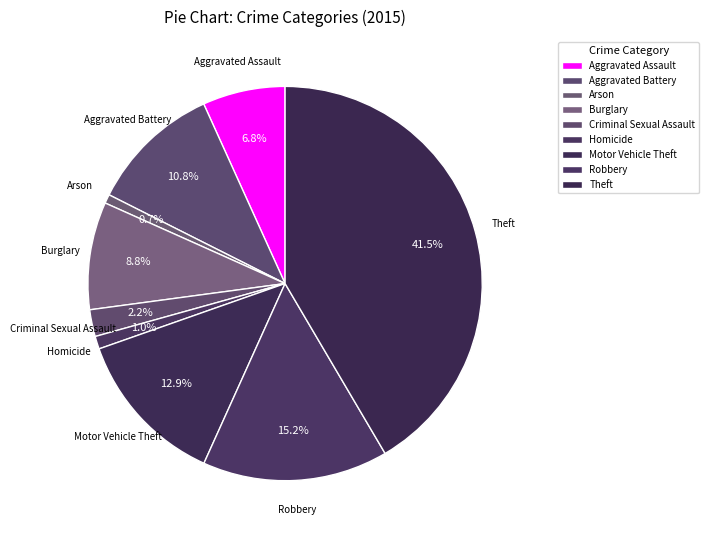

To the nearest percent, what is the combined percentage of Motor Vehicle Theft and Homicide?

14%